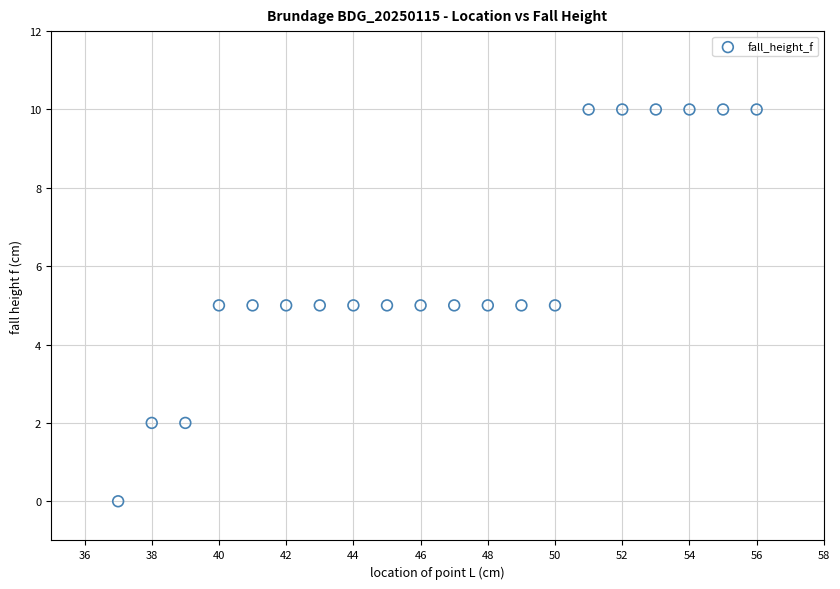

What is the range of X values (max minus min)?

19